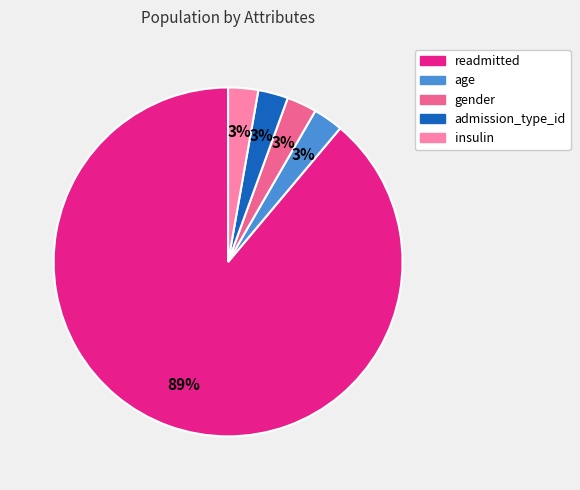

To the nearest percent, what is the average slice percentage?

20%